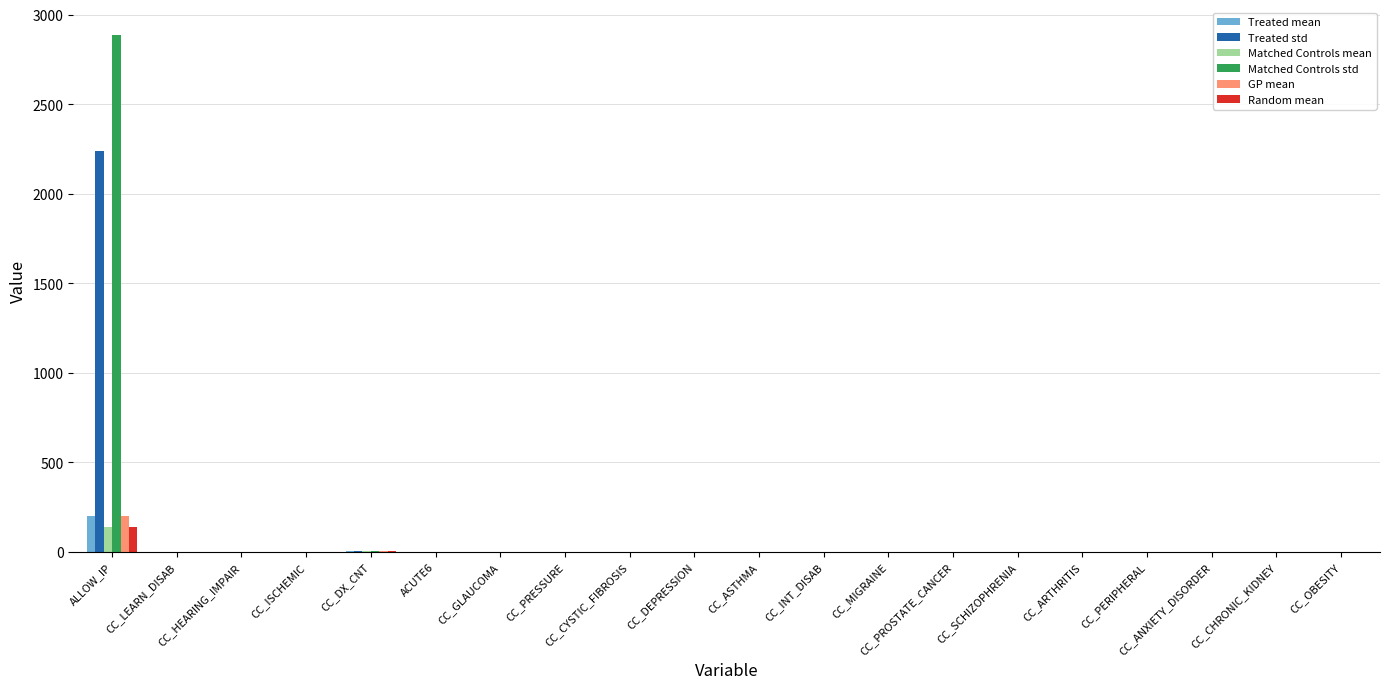

How many data points does each series have?

20